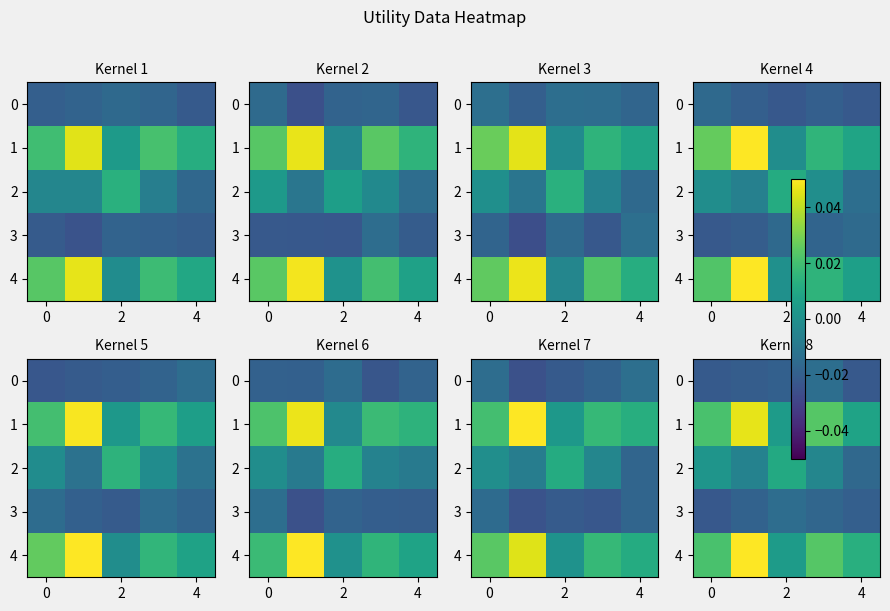

What is the greatest value displayed?

0.1